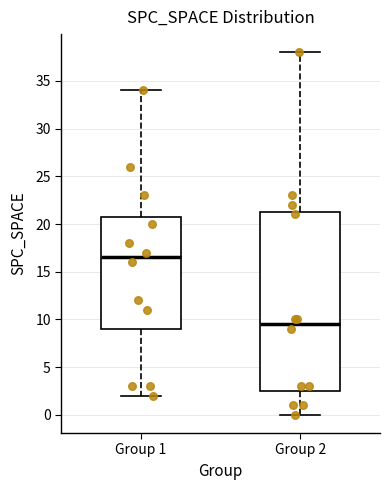

Reading left to right, transcribe this box plot: for each box, give where its median line is, the range the box spans, and where its two whiskers end, as read against the y-axis. The values are not printed on the chart, so give them approximately, as read against the axis.

Group 1: median 16.5, box 9.0 to 21.0, whiskers 2.0 to 34.0
Group 2: median 9.5, box 2.5 to 21.5, whiskers 0.0 to 38.0